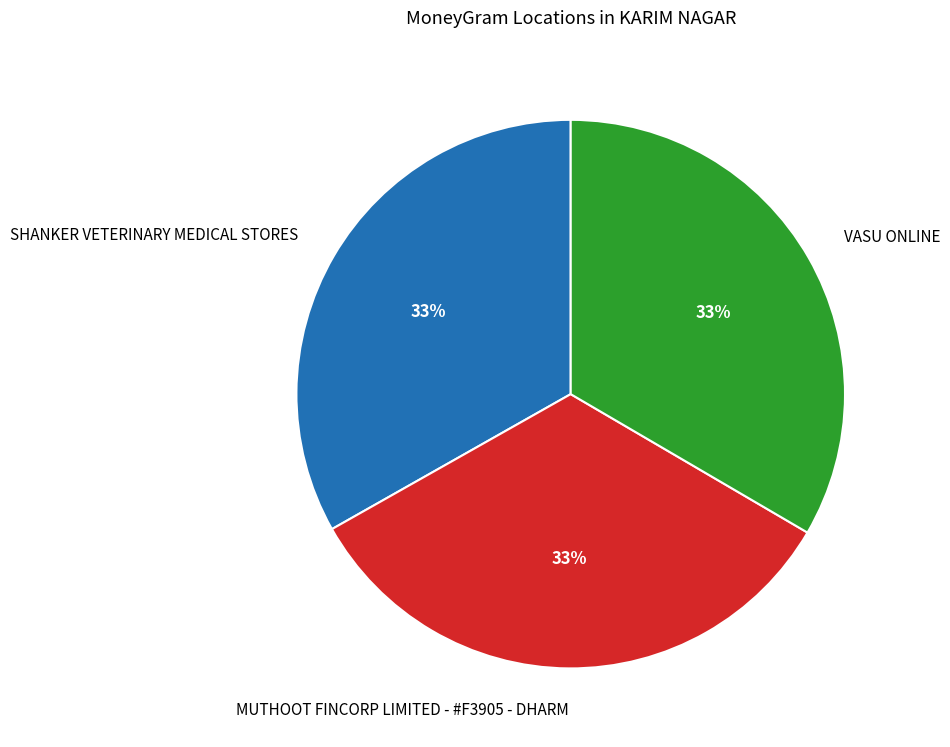

To the nearest percent, what portion does MUTHOOT FINCORP LIMITED - #F3905 - DHARM represent?

33%